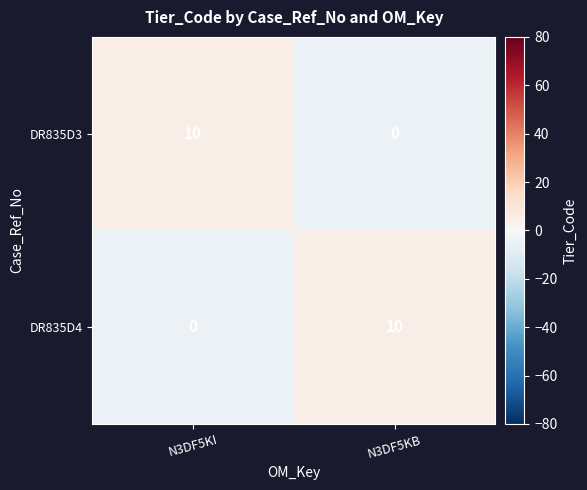

At which label is DR835D4 closest to 5?

N3DF5KI